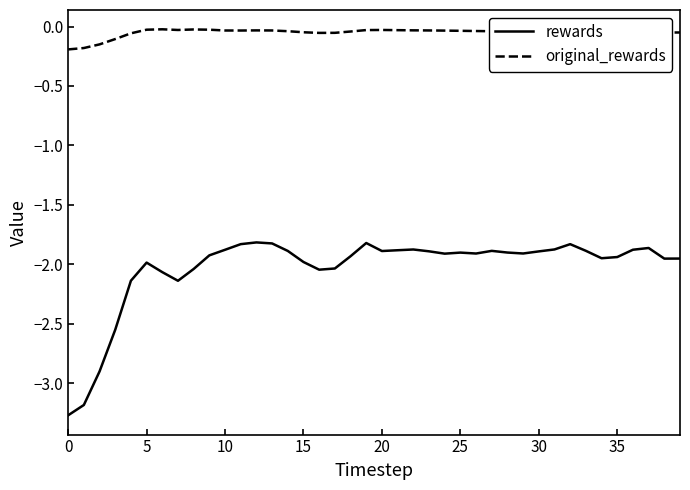

Which series has the largest total across all categories?

original_rewards